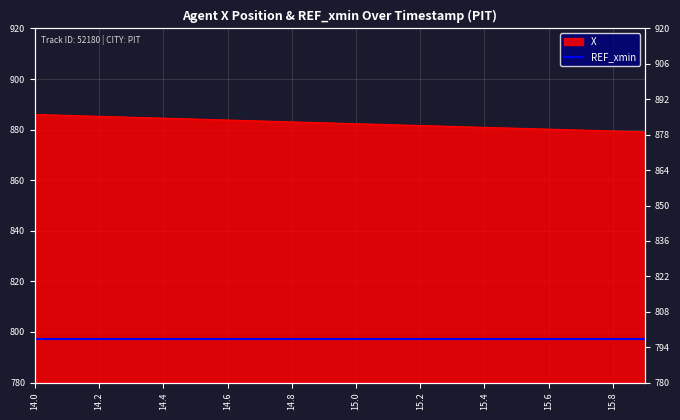

What is the greatest value displayed?

886.0